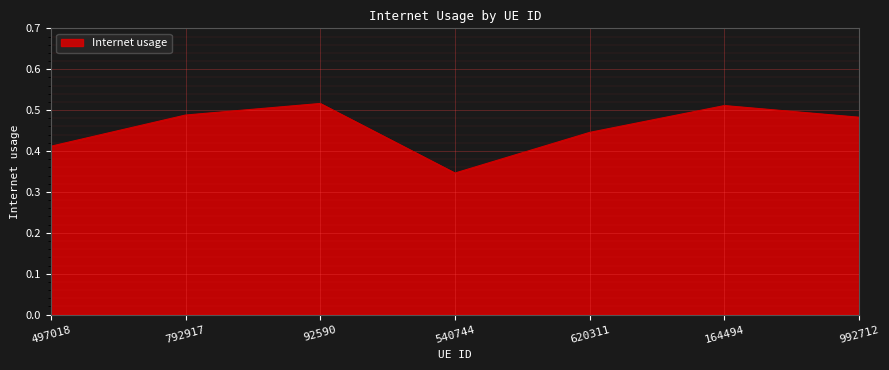

How many lines are shown in the chart?

1